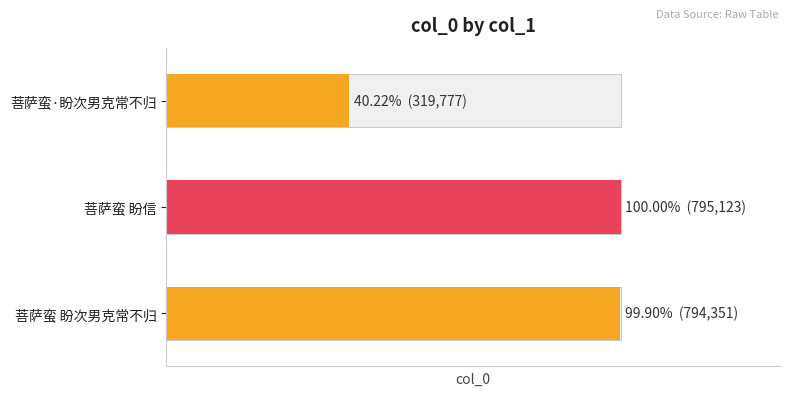

Reading left to right, what are all the values shown in this chart?

菩萨蛮 盼次男克常不归=794351	菩萨蛮 盼信=795123	菩萨蛮·盼次男克常不归=319777